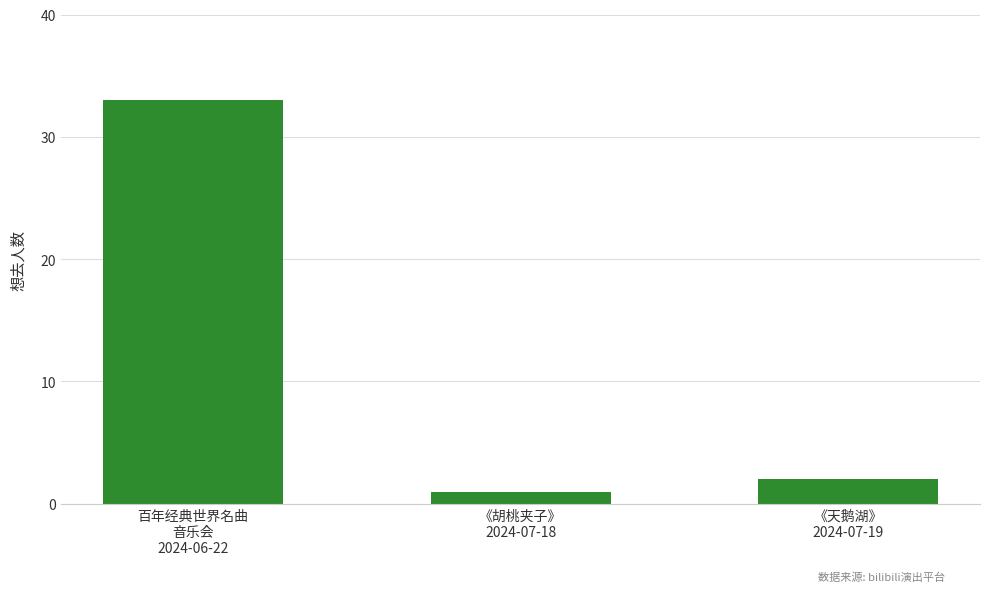

List the labels in order of value, smallest first.

《胡桃夹子》
2024-07-18, 《天鹅湖》
2024-07-19, 百年经典世界名曲
音乐会
2024-06-22